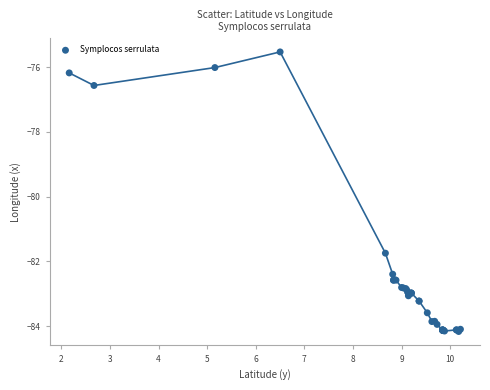

What Y value in the scatter plot is closest to -79?

-76.6